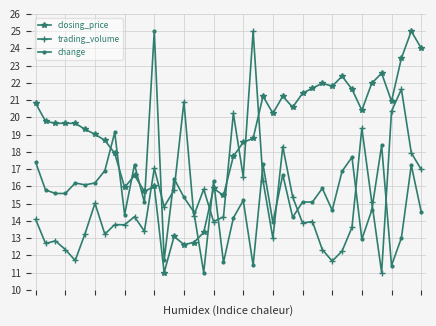

Does the chart display data point markers on the line(s)?

Yes